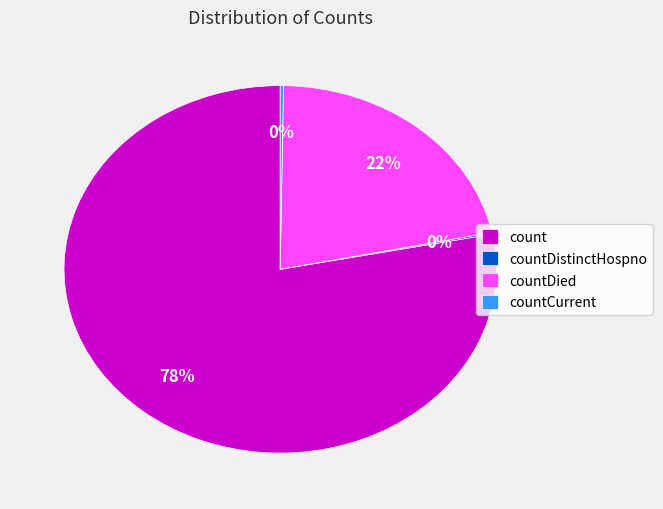

To the nearest percent, what is the difference between the largest and smallest slice percentages?

78%